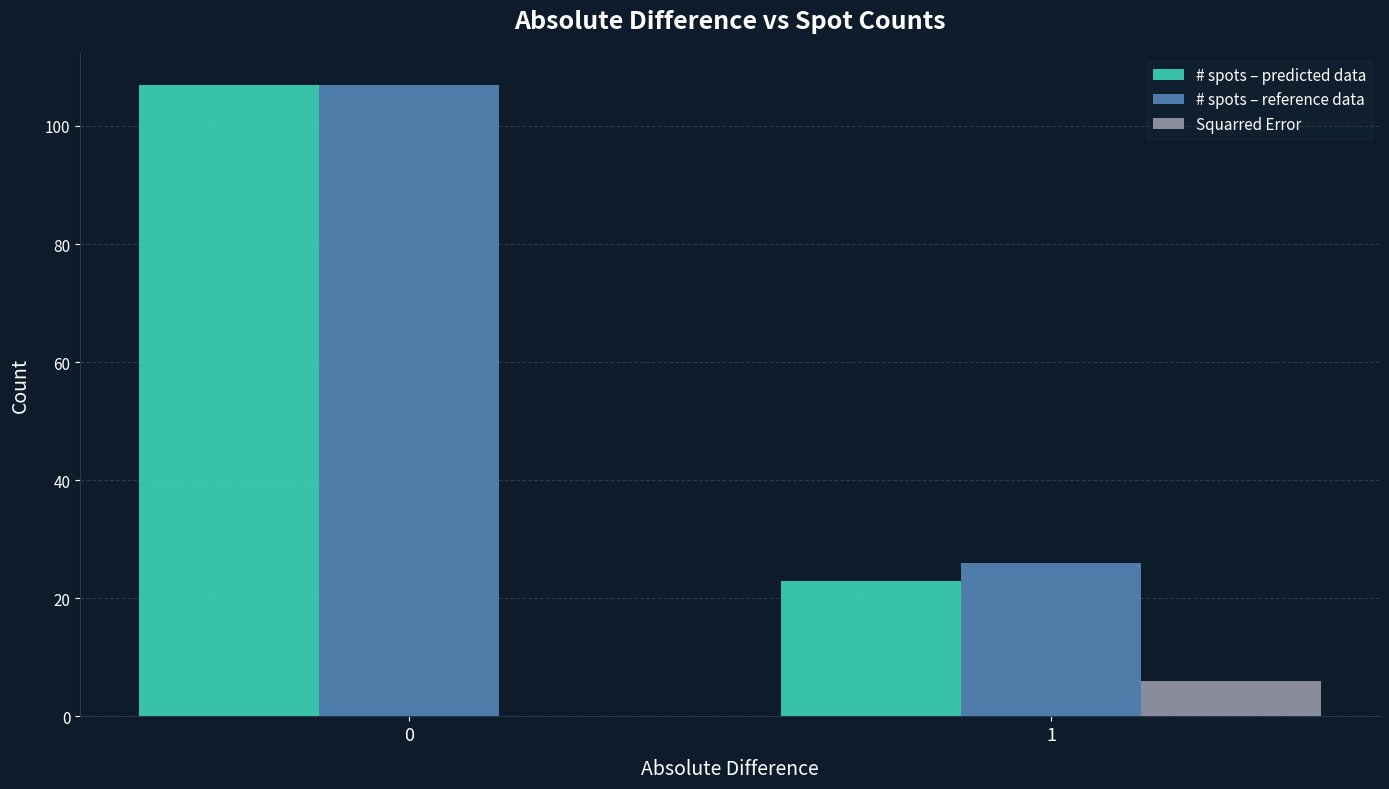

The value of # spots – reference data at 1 is 26. True or false?

True